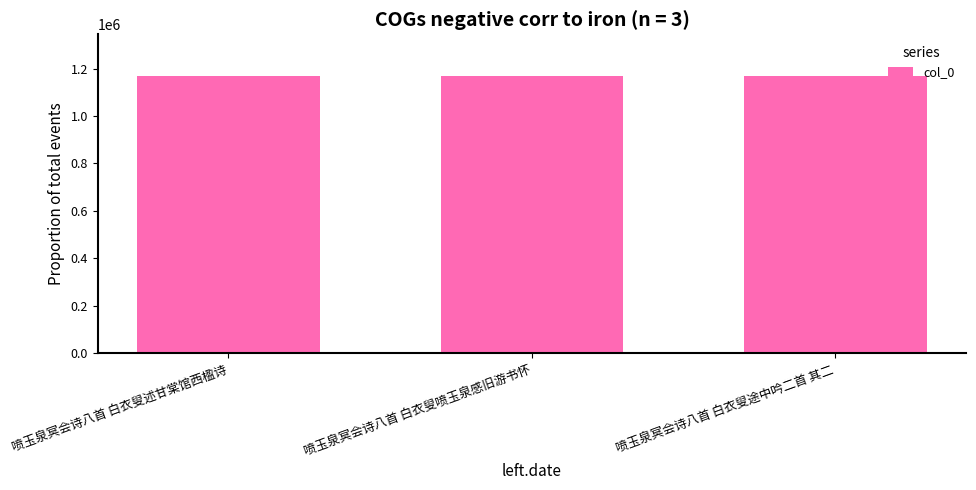

What is the ratio of the value at 喷玉泉冥会诗八首 白衣叟述甘棠馆西楹诗 to the value at 喷玉泉冥会诗八首 白衣叟途中吟二首 其二?

1.0